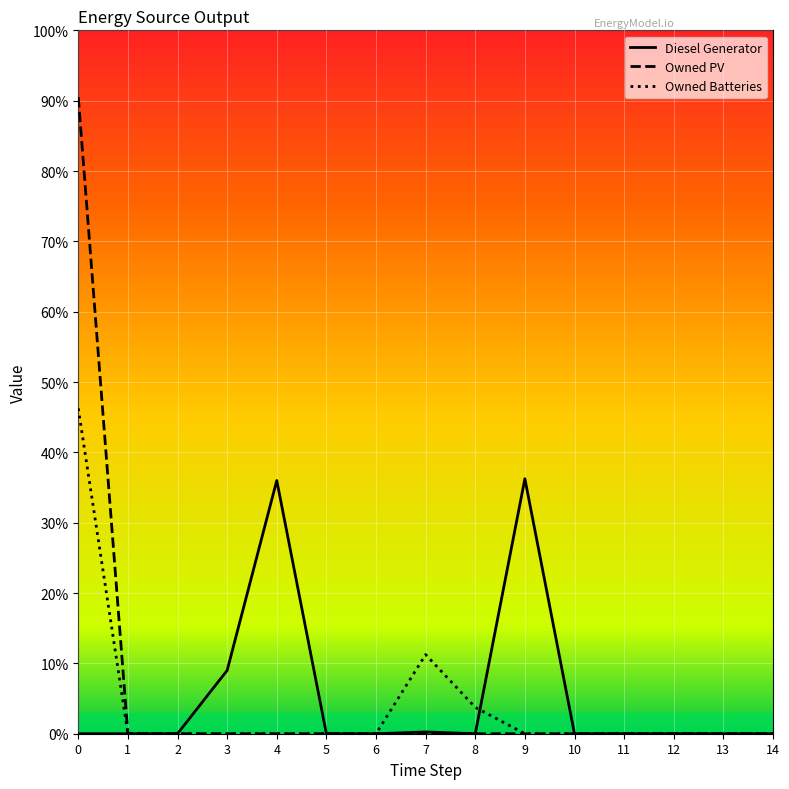

What are all the series names shown in the legend?

Diesel Generator, Owned PV, Owned Batteries